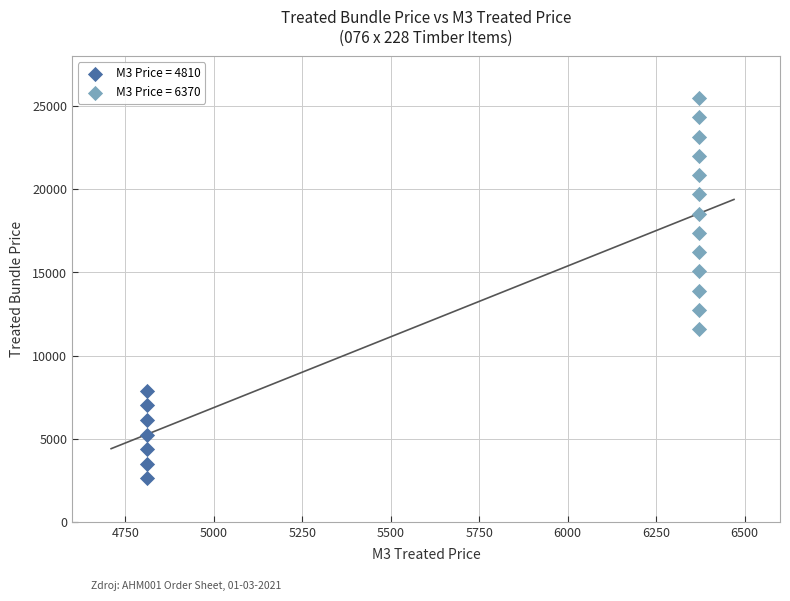

Which series reaches the minimum Y coordinate?

M3 Price = 4810